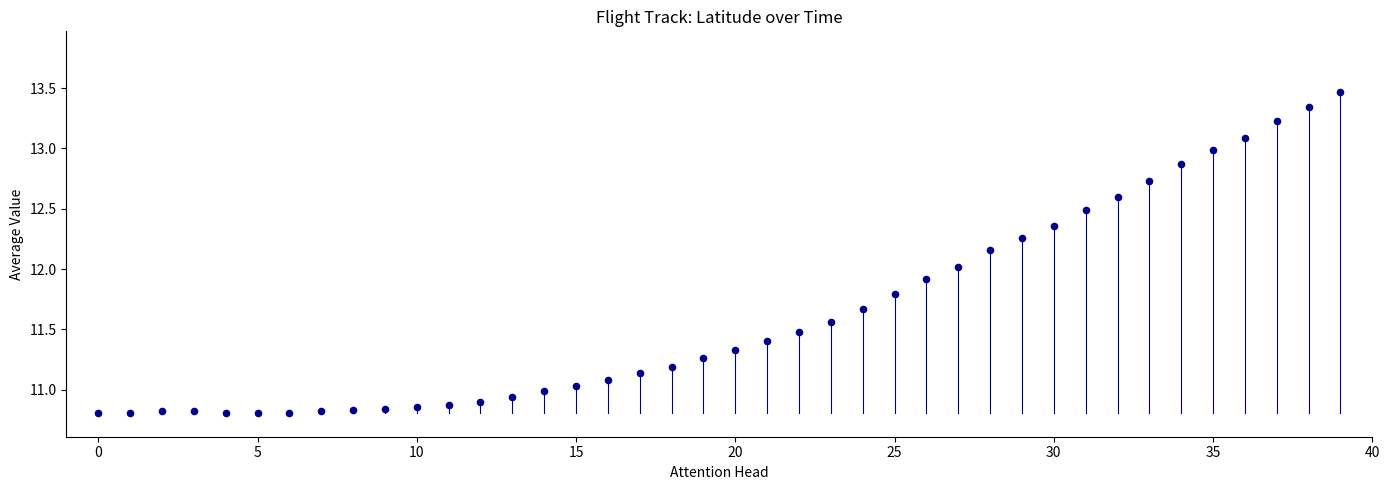

What is the range of Y values (max minus min)?

2.7